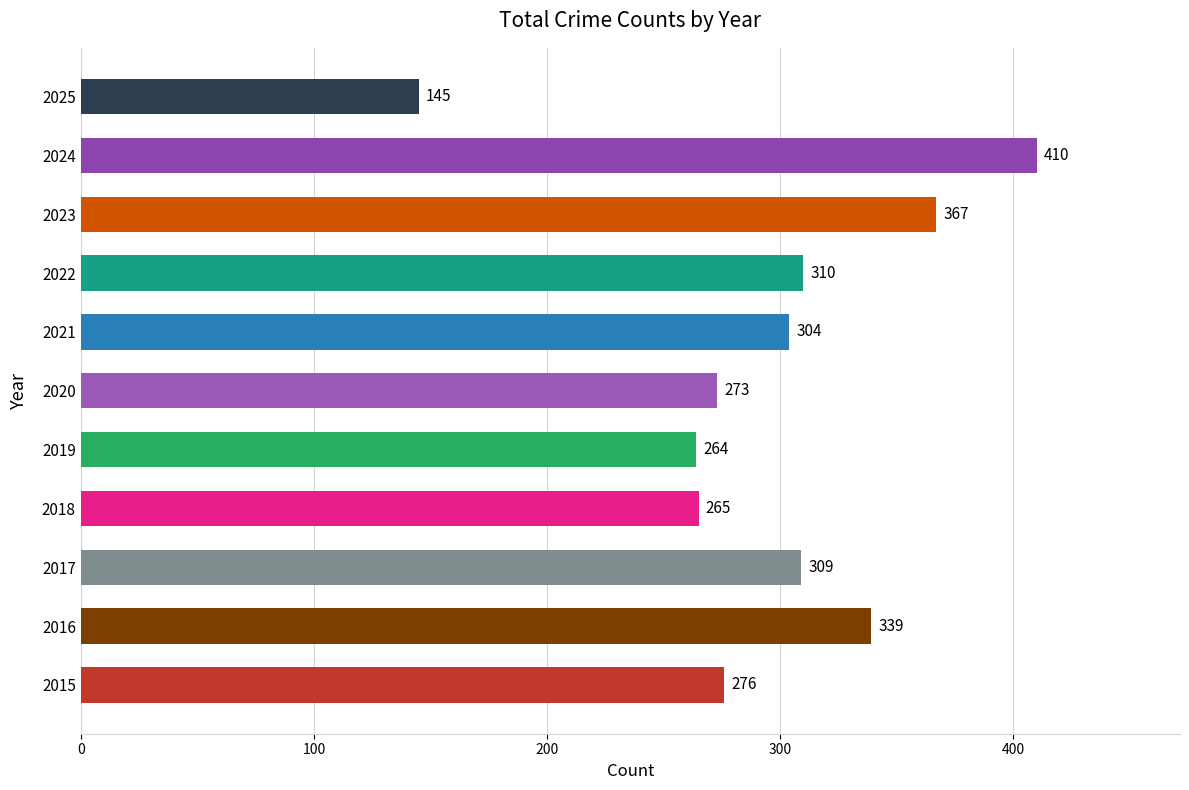

How many data points does each series have?

11